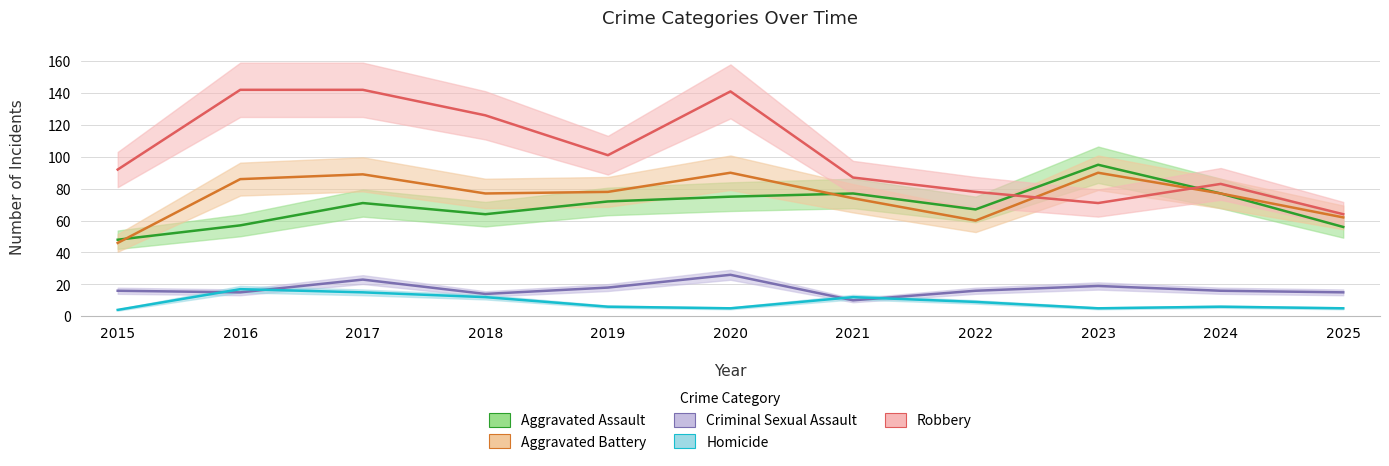

At which label is Robbery closest to 103?

2019